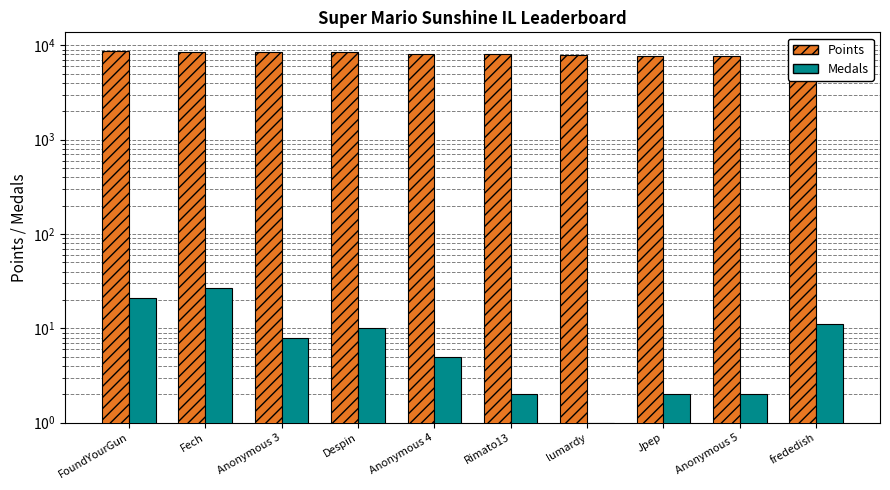

What are all the series names shown in the legend?

Points, Medals